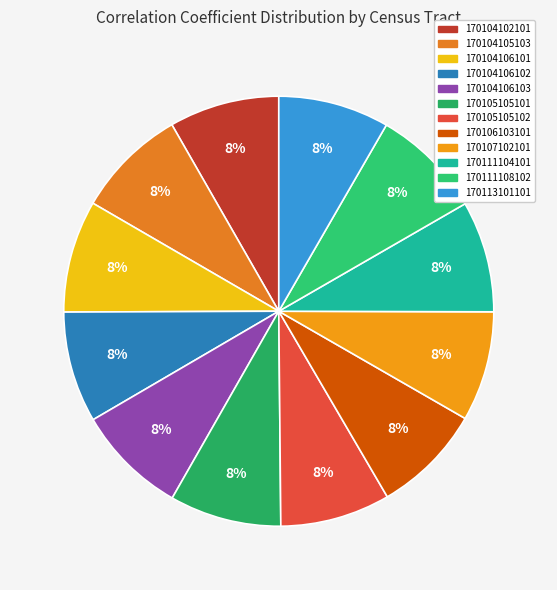

Which category has the biggest portion of the pie?

170104106101